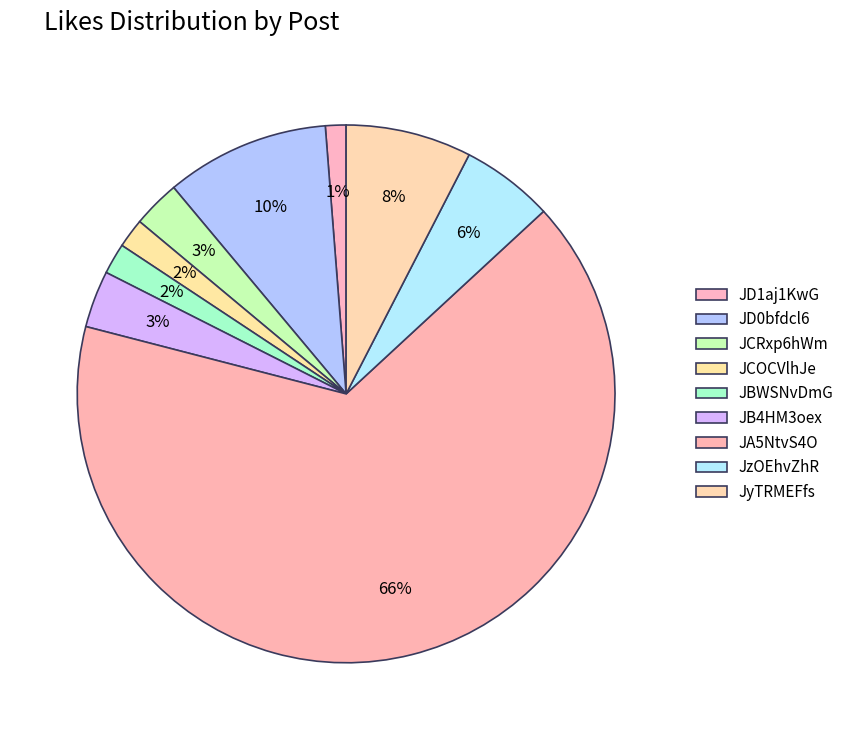

Count the number of slices in the pie.

9